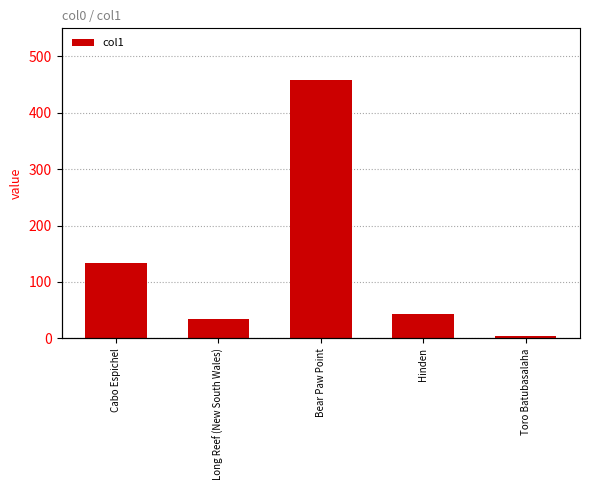

Reading left to right, list all the values displayed in this chart.

Cabo Espichel=134	Long Reef (New South Wales)=35	Bear Paw Point=458	Hinden=44	Toro Batubasalaha=5